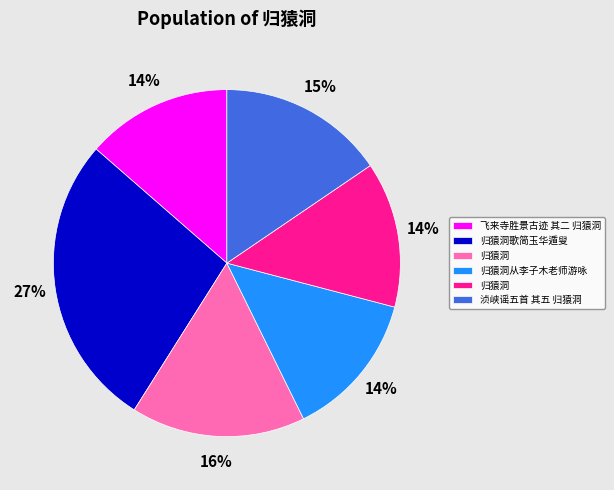

Does any single category account for the majority?

No